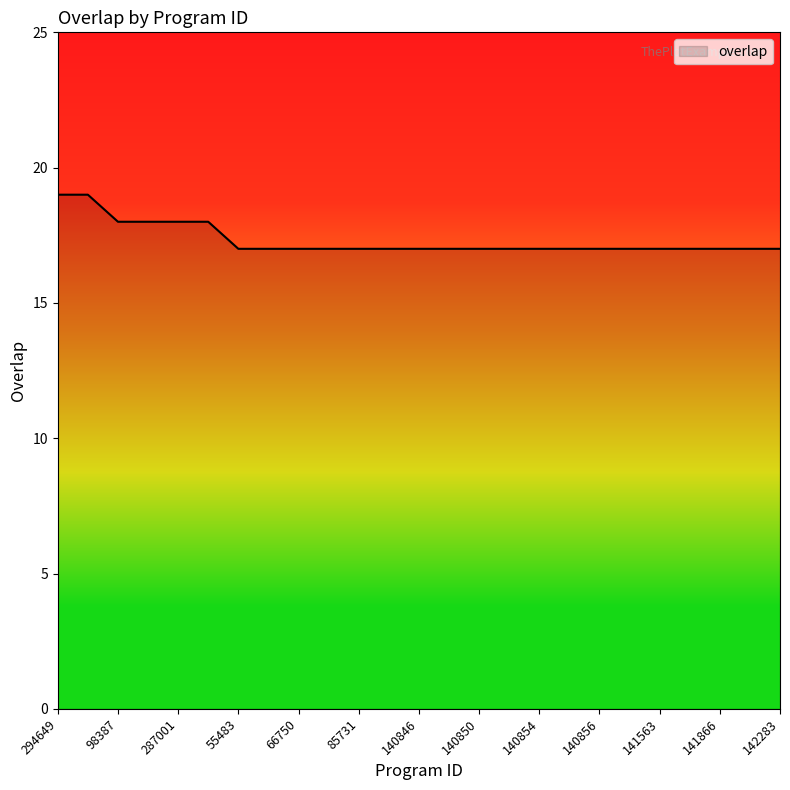

What is the difference between the maximum and second lowest values?

2